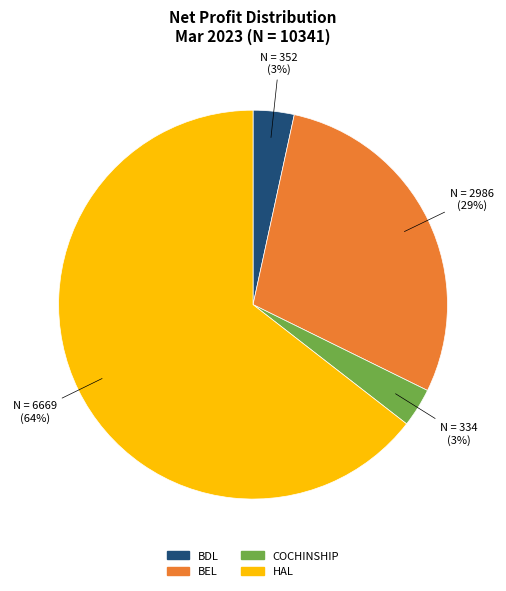

The BEL slice represents 22% of the pie. True or false?

False